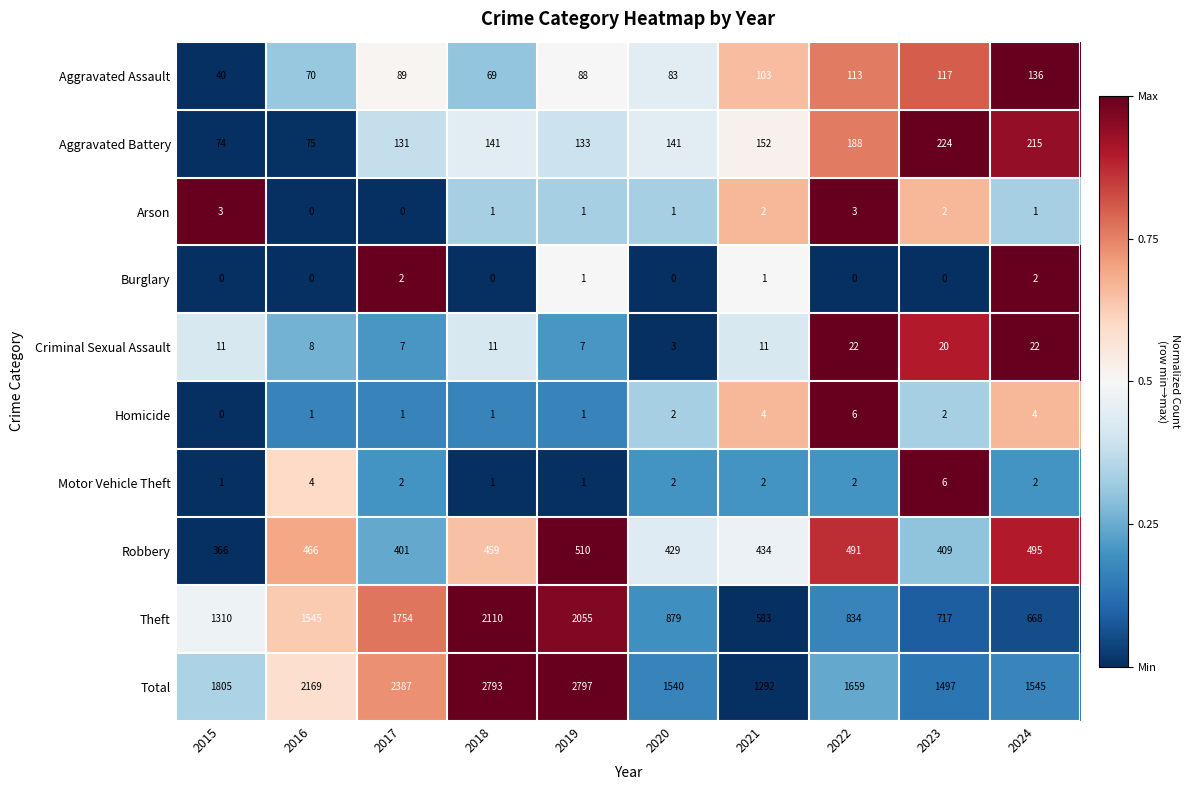

Which series changed the most between 2020 and 2023?

Theft